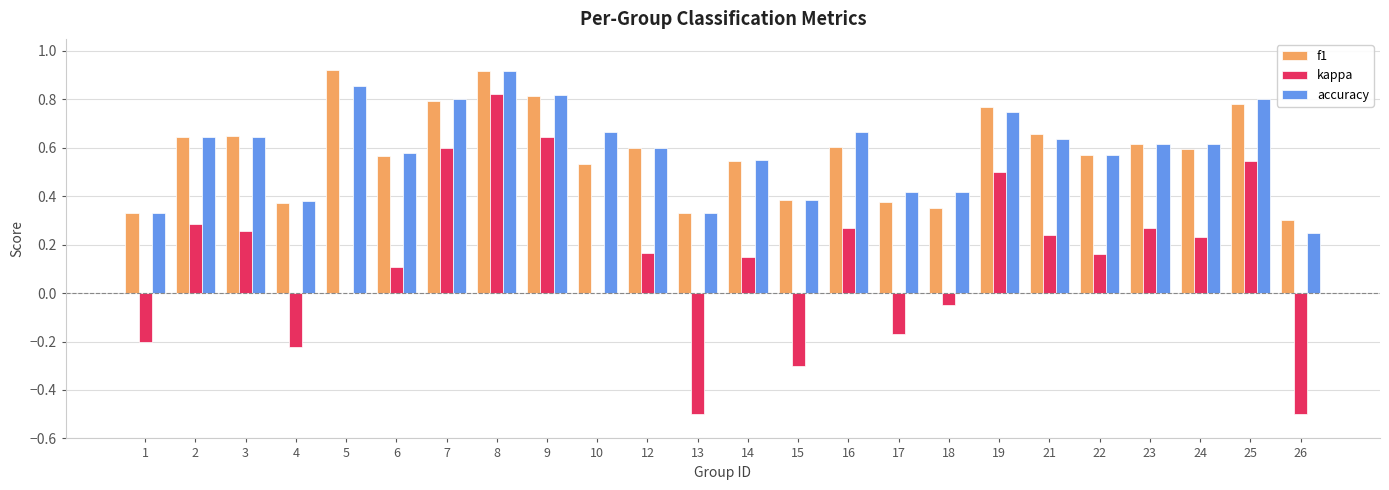

What is the sum of all accuracy values?

14.2